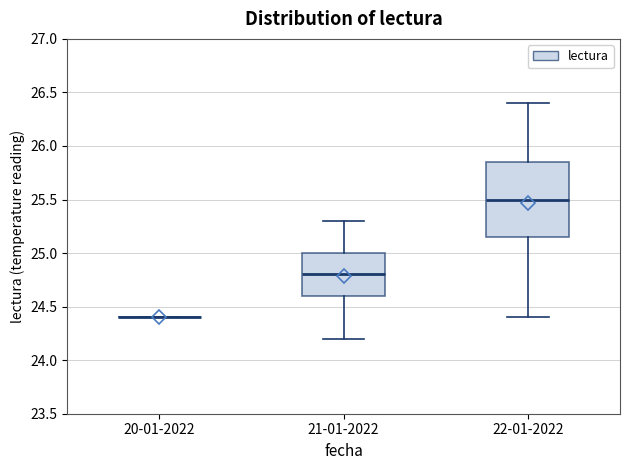

Where is the lower edge of the box for 21-01-2022 on the y-axis? The values are not printed on the chart, so give them approximately, as read against the axis.

24.60